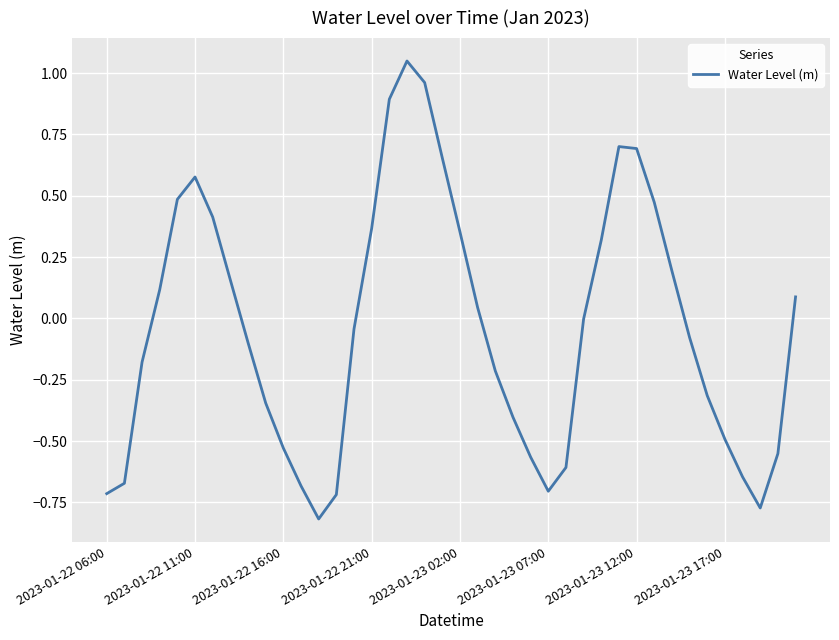

What is the difference between the maximum and minimum values?

1.9